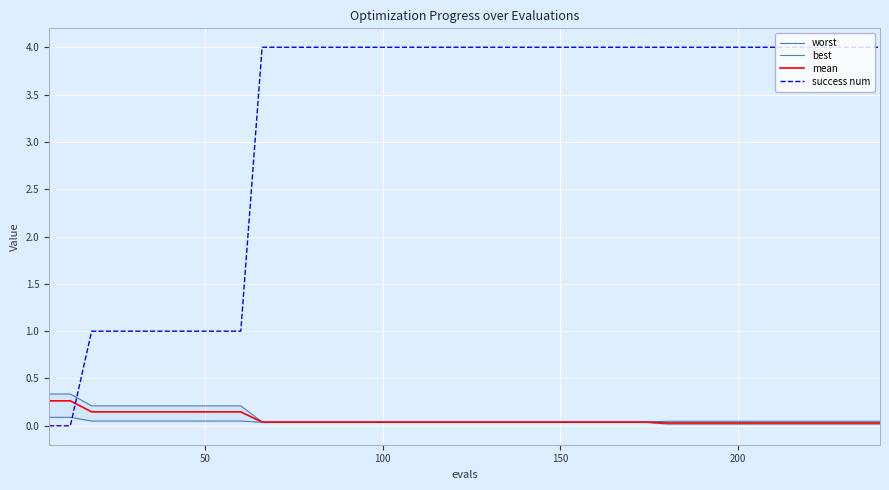

Reading right to left, list all the values displayed in this chart.

worst: 0.0	0.0	0.0	0.0	0.0	0.0	0.0	0.0	0.0	0.0	0.0	0.0	0.0	0.0	0.0	0.0	0.0	0.0	0.0	0.0	0.0	0.0	0.0	0.0	0.0	0.0	0.0	0.0	0.0	0.0	0.2	0.2	0.2	0.2	0.2	0.2	0.2	0.2	0.3	0.3
best: 0.0	0.0	0.0	0.0	0.0	0.0	0.0	0.0	0.0	0.0	0.0	0.0	0.0	0.0	0.0	0.0	0.0	0.0	0.0	0.0	0.0	0.0	0.0	0.0	0.0	0.0	0.0	0.0	0.0	0.0	0.1	0.1	0.1	0.1	0.1	0.1	0.1	0.1	0.1	0.1
mean: 0.0	0.0	0.0	0.0	0.0	0.0	0.0	0.0	0.0	0.0	0.0	0.0	0.0	0.0	0.0	0.0	0.0	0.0	0.0	0.0	0.0	0.0	0.0	0.0	0.0	0.0	0.0	0.0	0.0	0.0	0.1	0.1	0.1	0.1	0.1	0.1	0.1	0.1	0.3	0.3
success num: 4.0	4.0	4.0	4.0	4.0	4.0	4.0	4.0	4.0	4.0	4.0	4.0	4.0	4.0	4.0	4.0	4.0	4.0	4.0	4.0	4.0	4.0	4.0	4.0	4.0	4.0	4.0	4.0	4.0	4.0	1.0	1.0	1.0	1.0	1.0	1.0	1.0	1.0	0.0	0.0